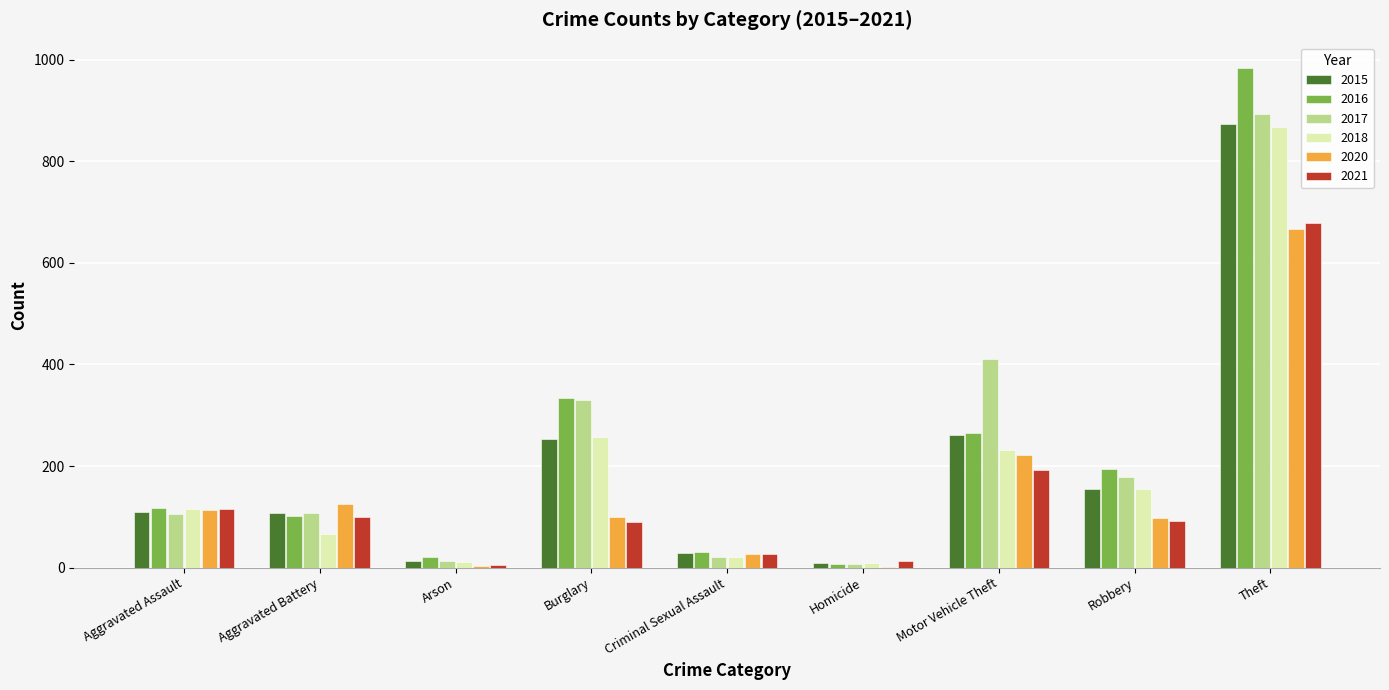

At which label does 2020 reach its peak?

Theft